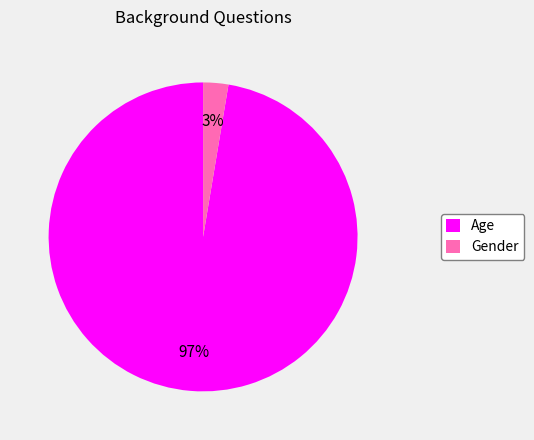

To the nearest percent, what portion does Gender represent?

3%